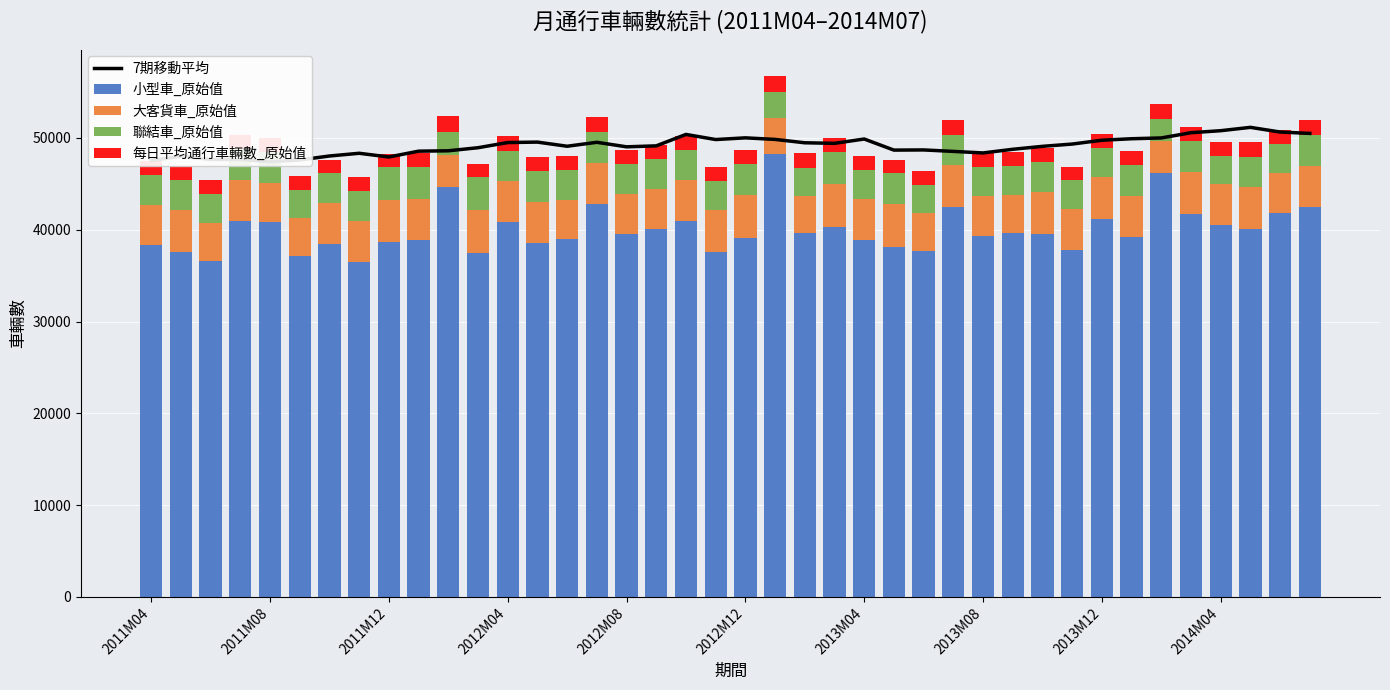

Rank the series at 39 from lowest to highest value.

每日平均通行車輛數_原始值, 聯結車_原始值, 大客貨車_原始值, 小型車_原始值, 7期移動平均